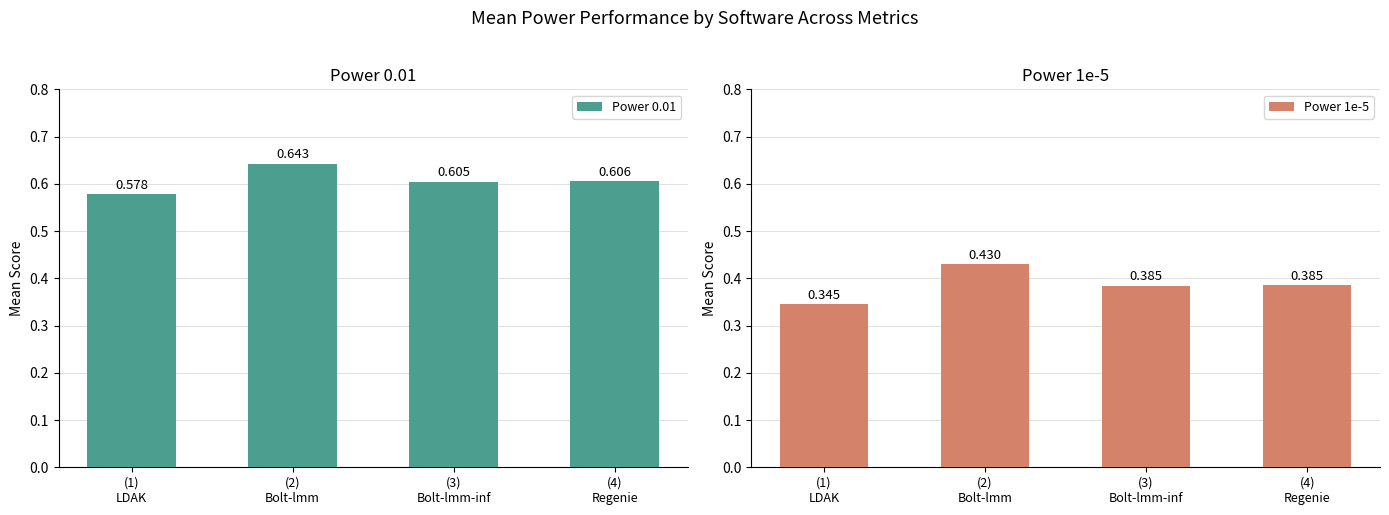

What is the spread (max minus min) of values at (1)
LDAK?

0.2